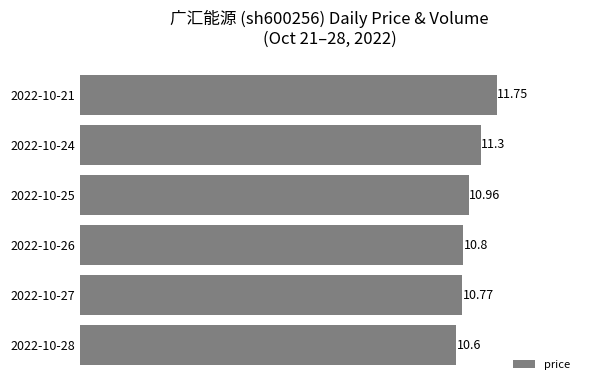

What is the smallest value displayed?

10.6